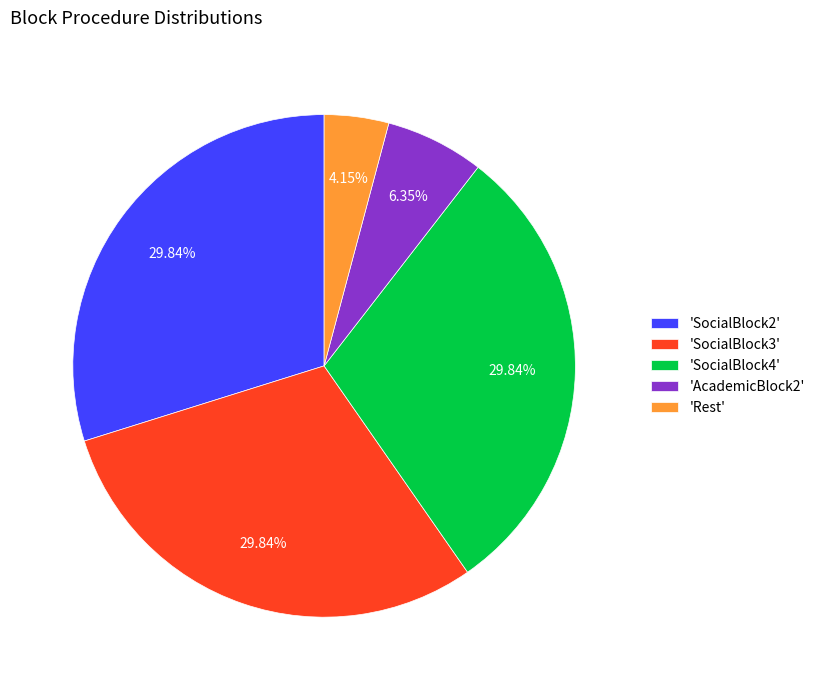

How many segments does this pie chart have?

5